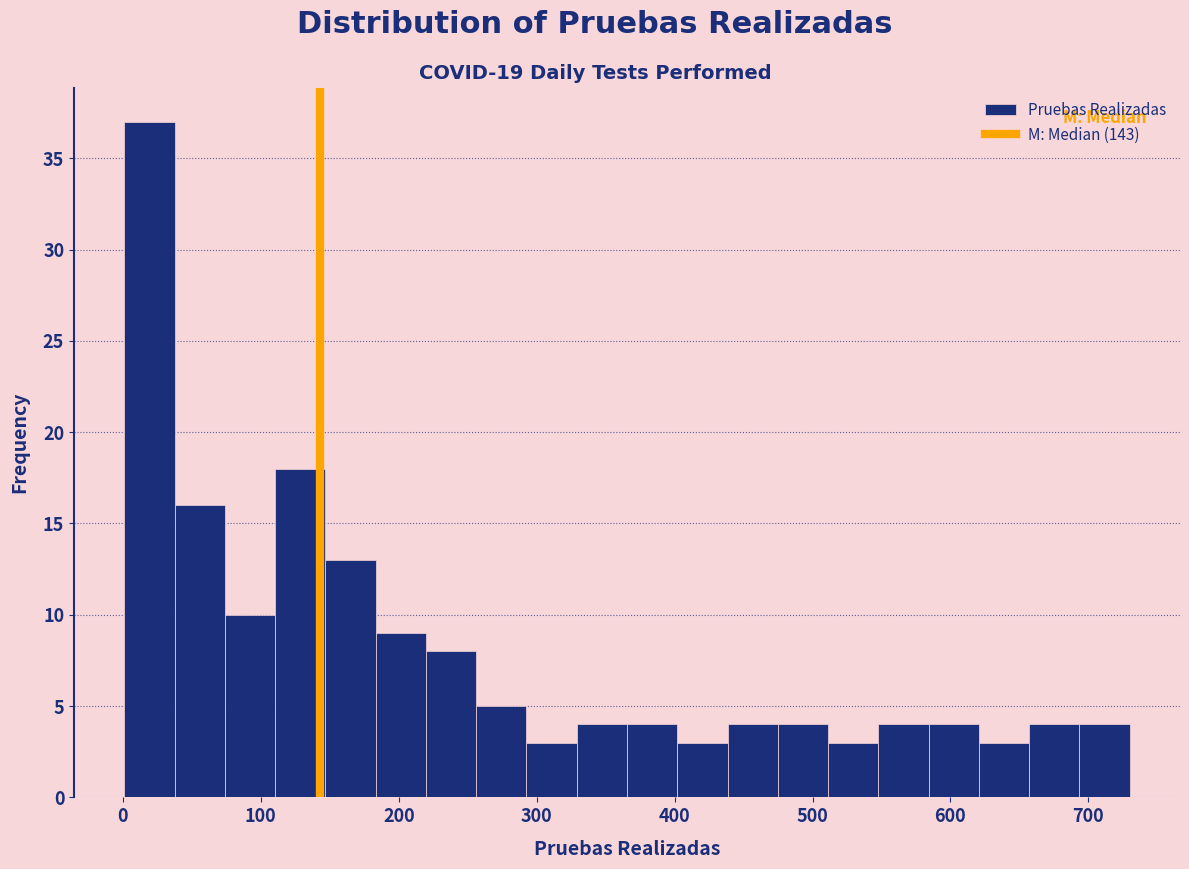

Read against the x-axis, roughly where is the centre of the tallest bar?

20